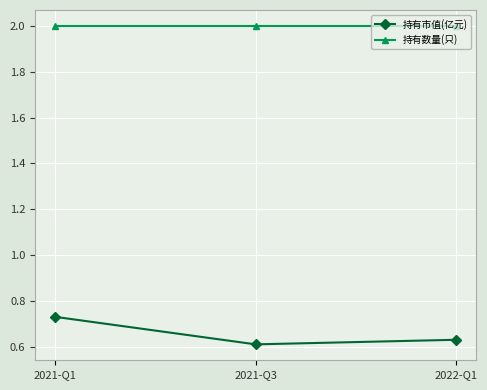

What is the spread (max minus min) of values at 2021-Q3?

1.4